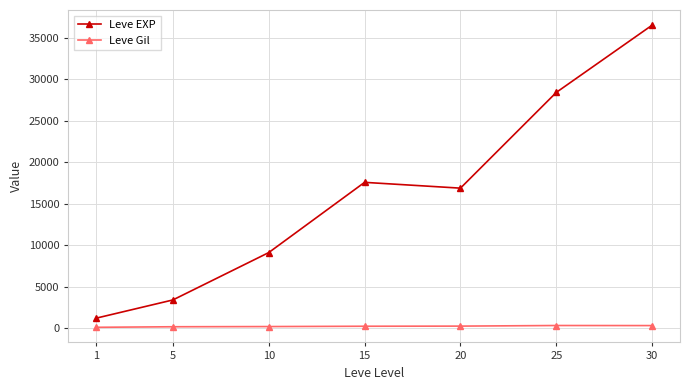

What is the spread (max minus min) of values at 20?

16608.0